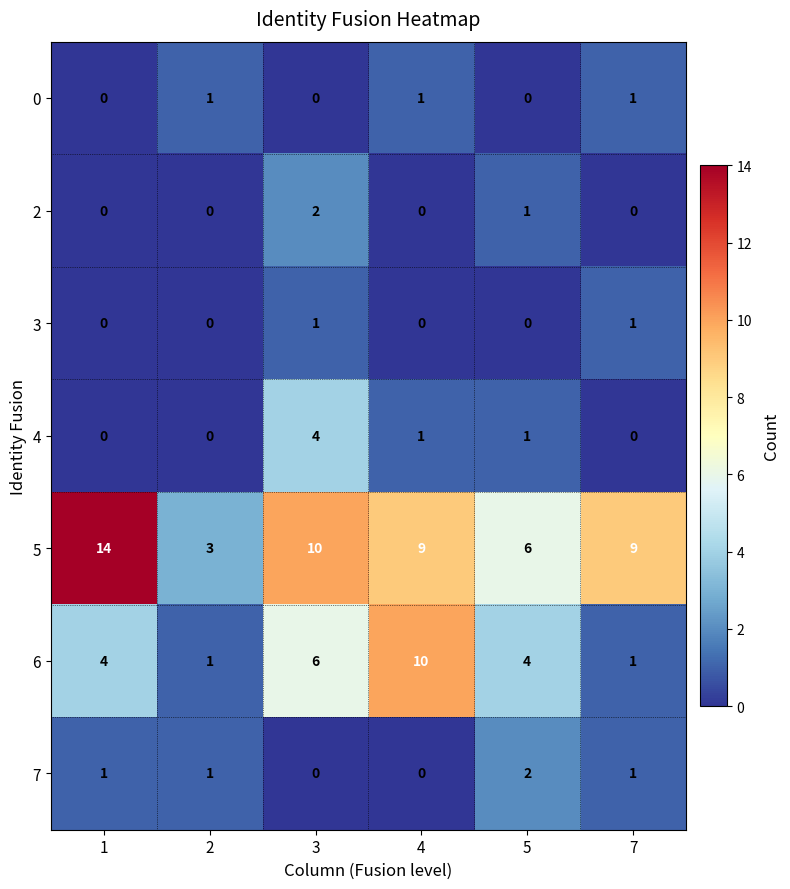

What is the difference between the second highest and minimum values in the 5 series?

7